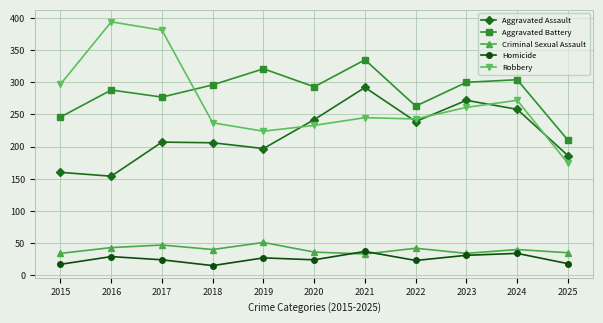

Is the value of Criminal Sexual Assault at 2019 greater than the value of Aggravated Battery at 2021?

No